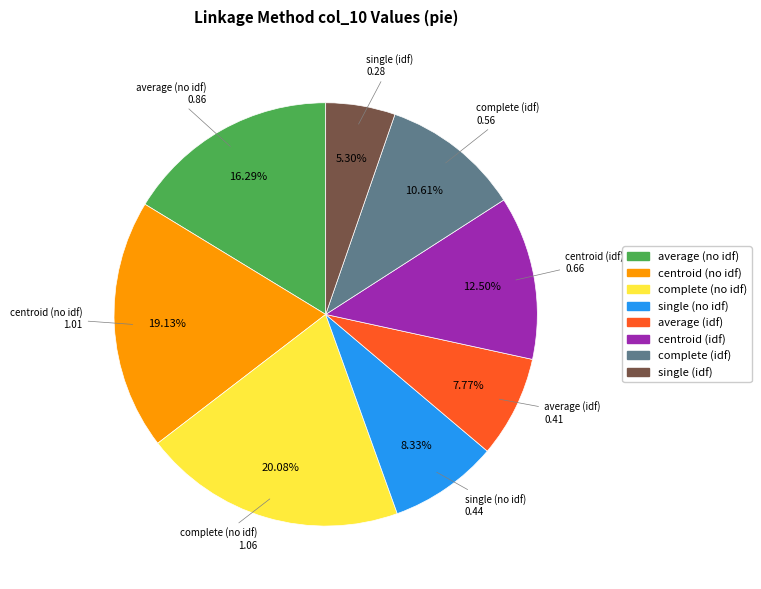

Is there any slice that represents more than half of the pie?

No